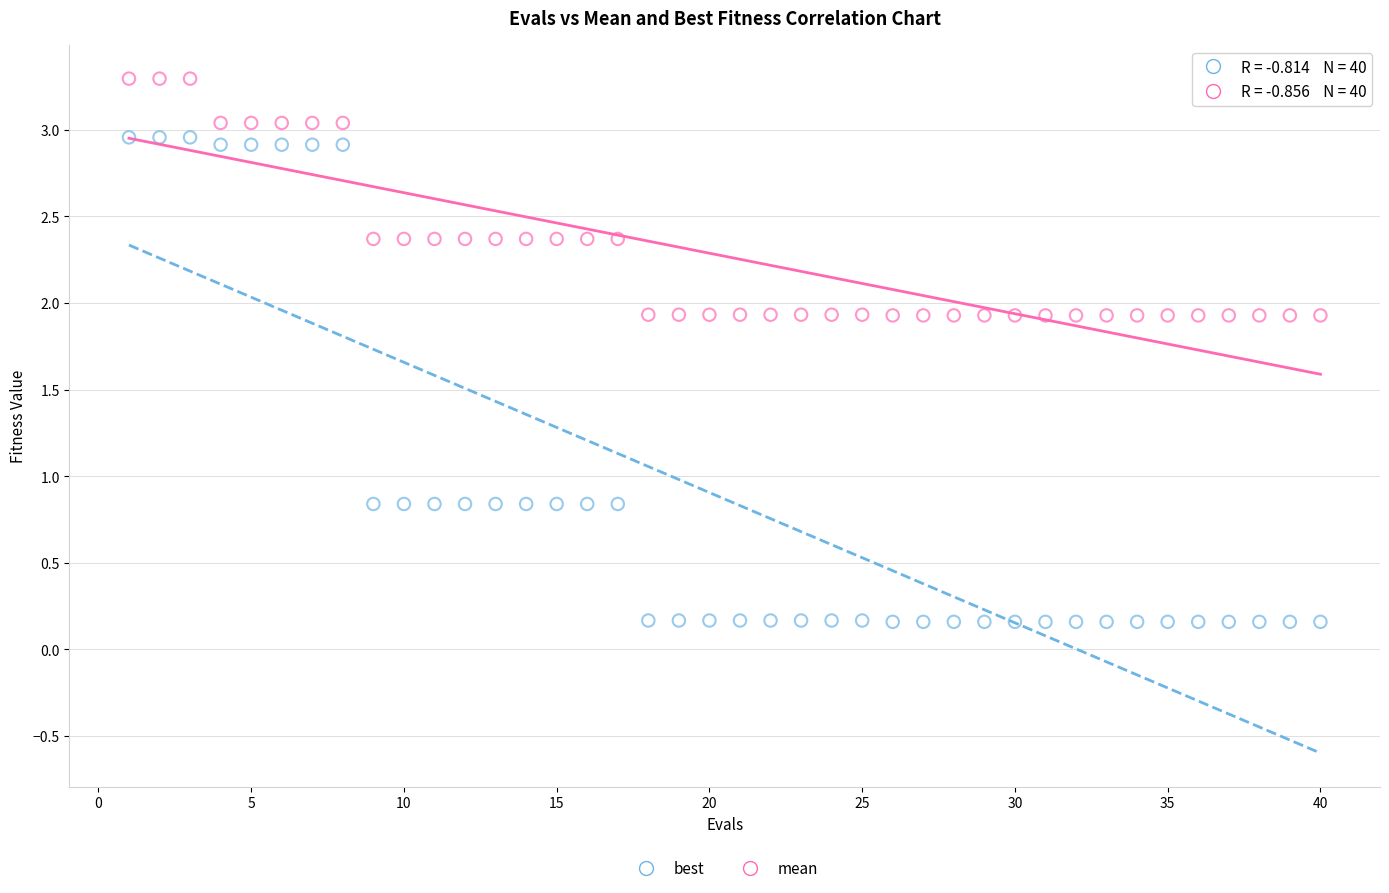

Which series reaches the minimum Y coordinate?

best